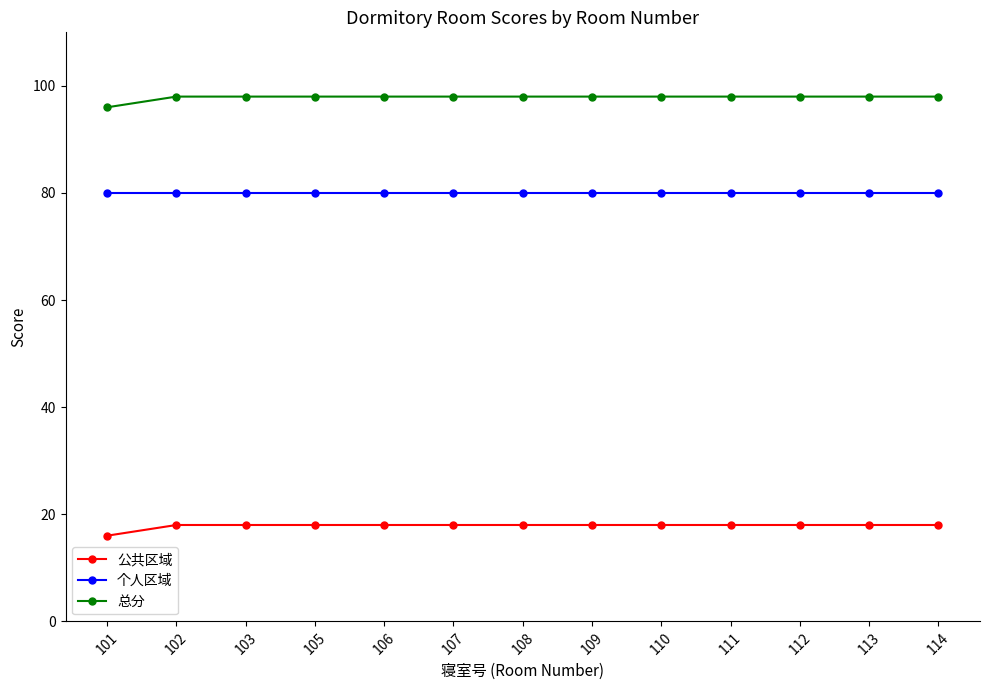

What is the difference between the 公共区域 values at 108 and 101?

2